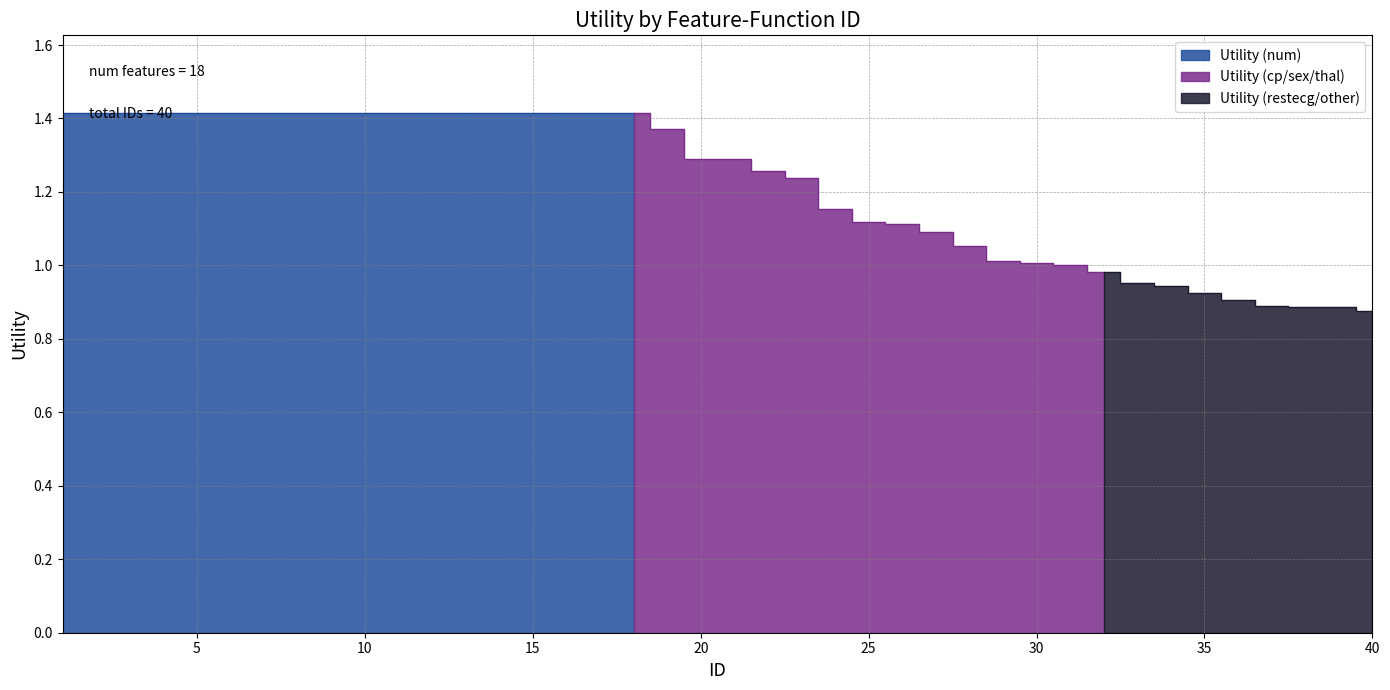

How many values are below 1?

9